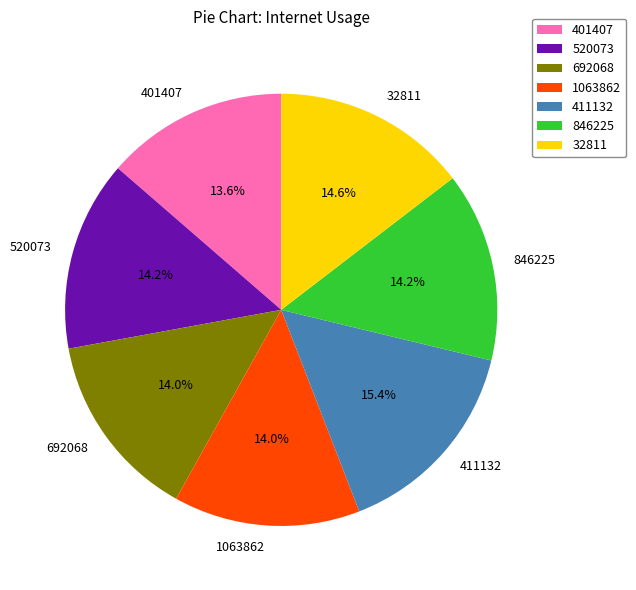

Is 411132 the majority of the pie?

No